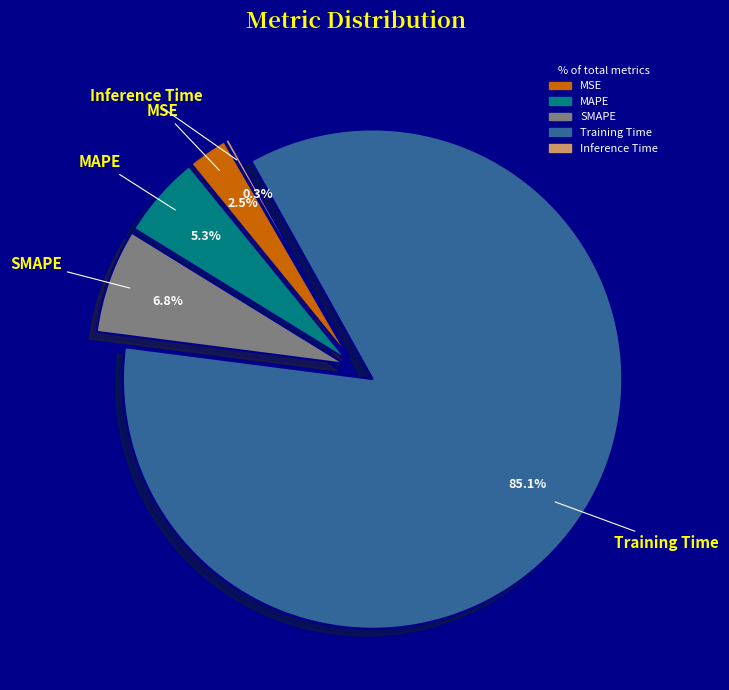

What is the largest slice in the pie chart?

Training Time